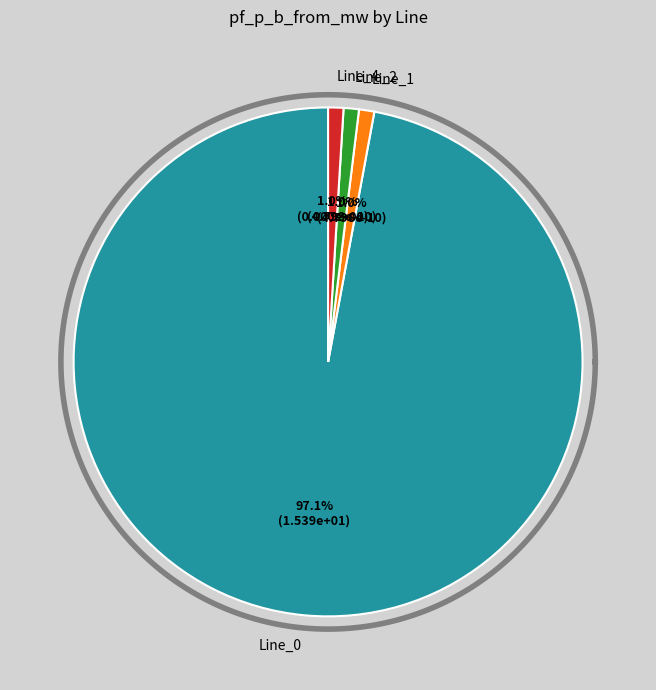

Which category has the biggest portion of the pie?

Line_0